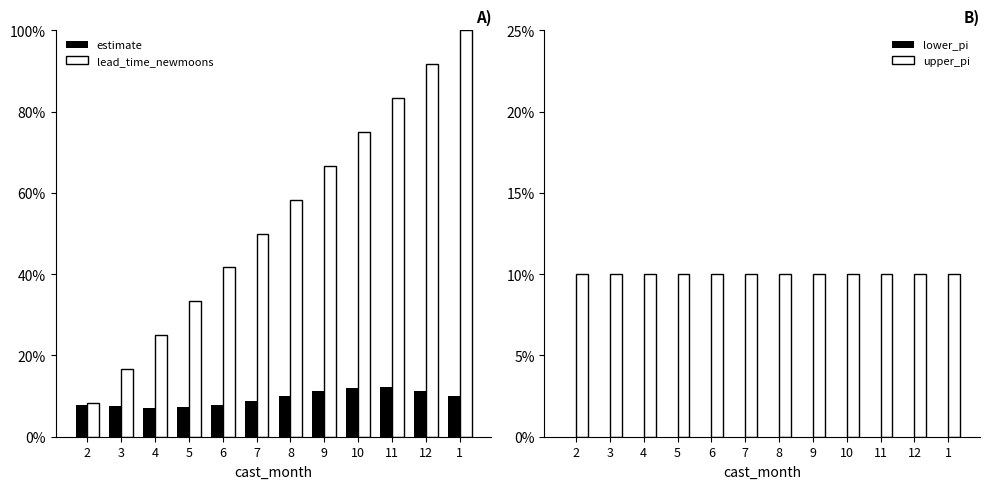

What is the approximate value of upper_pi at 10?

0.1